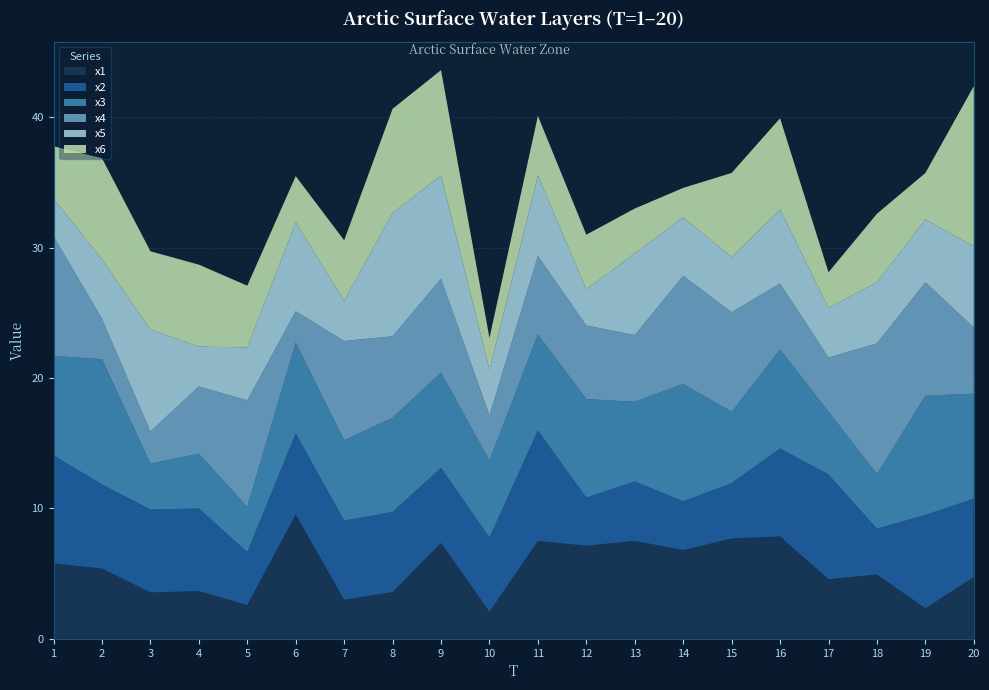

Reading left to right, extract all data points from this chart.

x1: 5.8	5.4	3.6	3.7	2.6	9.5	3.0	3.6	7.3	2.1	7.5	7.1	7.5	6.8	7.7	7.9	4.6	4.9	2.3	4.7
x2: 8.3	6.5	6.4	6.3	4.1	6.2	6.1	6.1	5.8	5.7	8.5	3.7	4.6	3.7	4.2	6.7	8.0	3.5	7.2	6.0
x3: 7.6	9.6	3.5	4.2	3.5	7.0	6.2	7.2	7.3	5.9	7.4	7.5	6.1	9.0	5.5	7.6	4.8	4.2	9.1	8.0
x4: 9.2	3.1	2.5	5.2	8.2	2.4	7.6	6.3	7.2	3.5	6.0	5.6	5.1	8.3	7.6	5.1	4.2	10.0	8.7	5.1
x5: 2.9	4.6	7.8	3.1	4.1	6.8	3.1	9.5	7.9	3.5	6.2	2.8	6.3	4.5	4.2	5.7	3.8	4.7	4.8	6.2
x6: 4.0	7.8	6.0	6.3	4.7	3.5	4.6	8.0	8.1	2.4	4.6	4.2	3.4	2.3	6.4	7.0	2.7	5.3	3.6	12.3